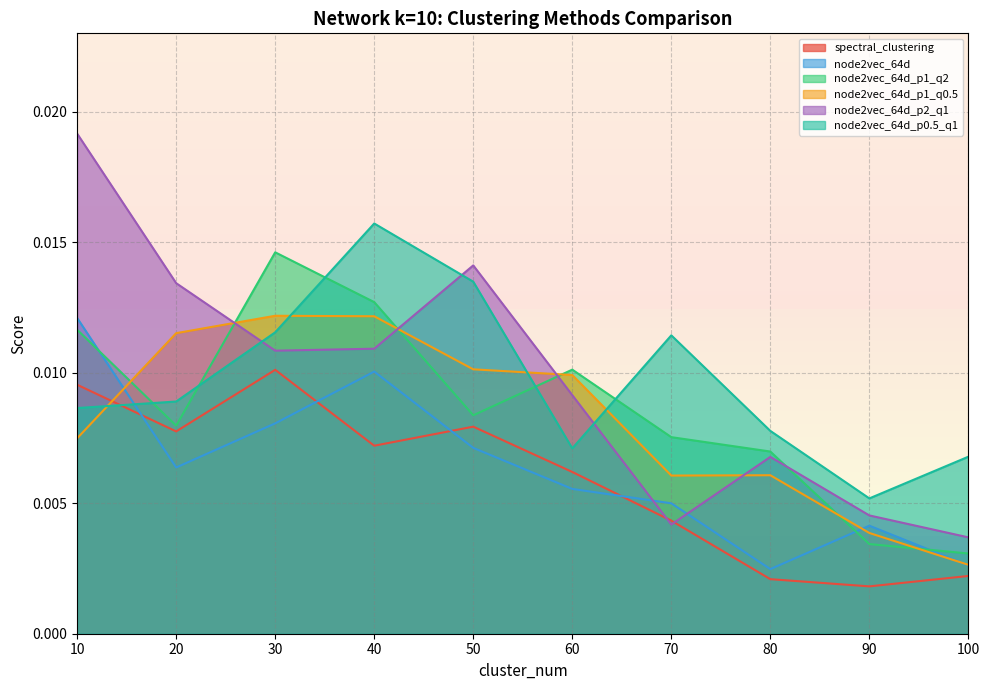

Which category has the highest value in the node2vec_64d_p1_q2 series?

30